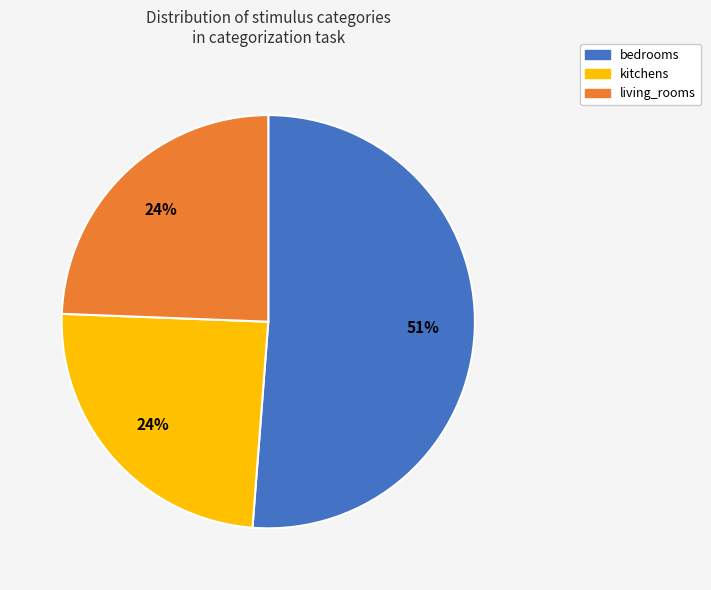

How many segments does this pie chart have?

3